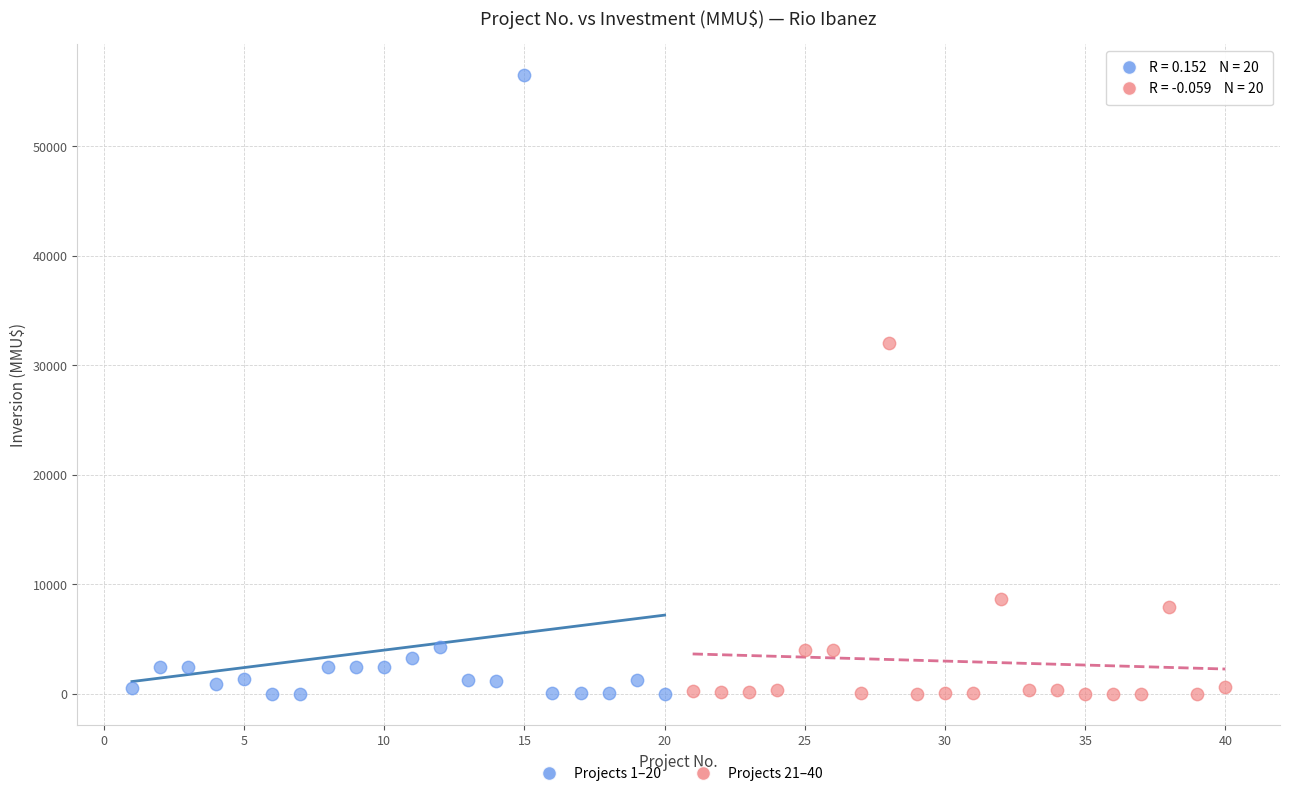

Which series contains the highest Y value?

Projects 1–20